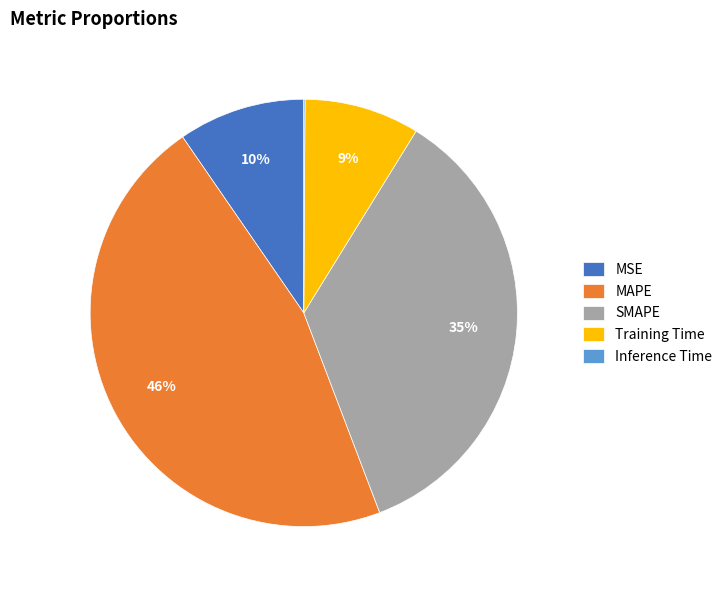

Do SMAPE and Training Time together represent more than half of the pie?

No